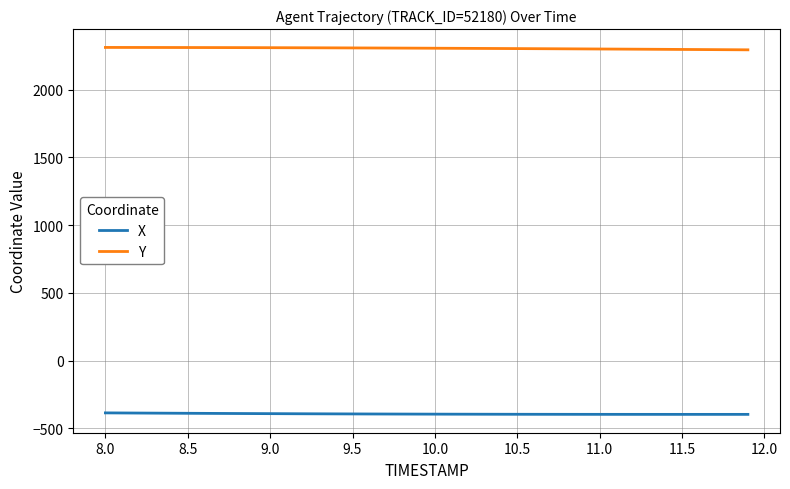

What is the minimum value for Y?

2294.7